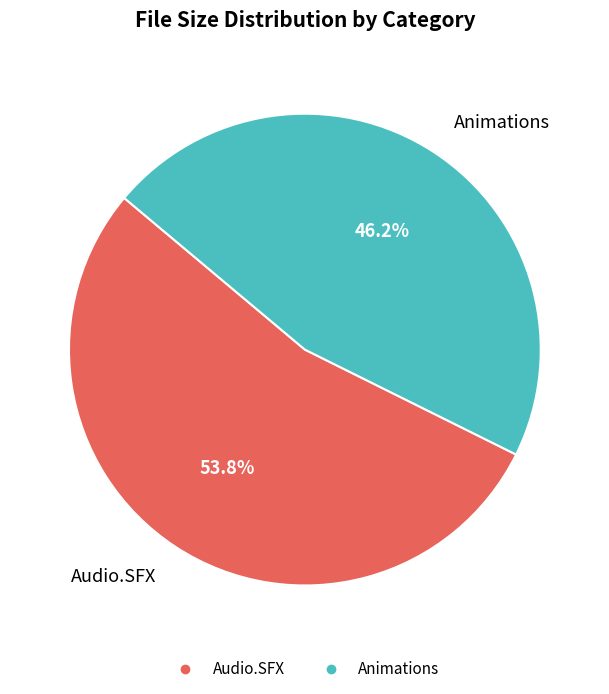

Which slice represents more than half of the pie?

Audio.SFX